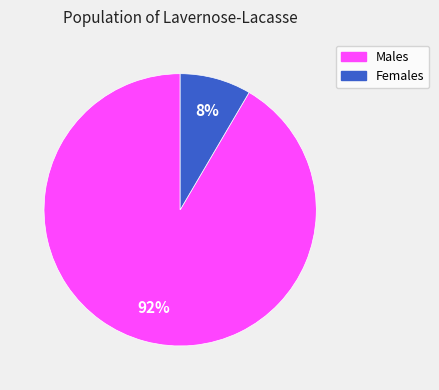

Is the sum of Females and Males greater than half?

Yes